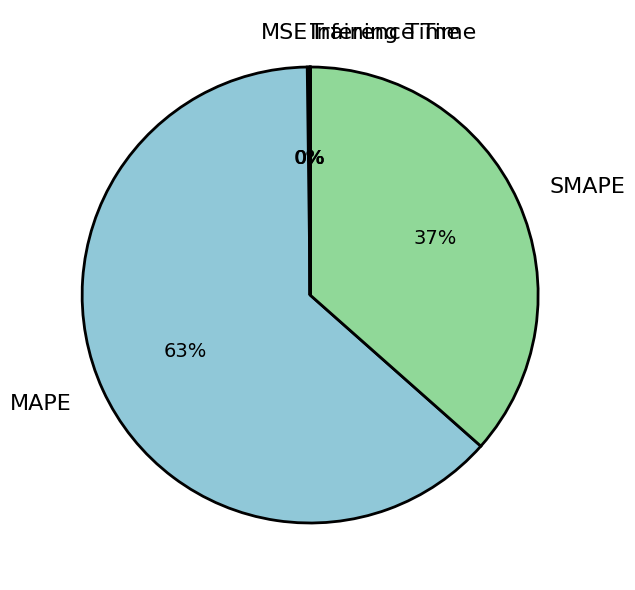

Is it true that MAPE is 53% of the pie?

False